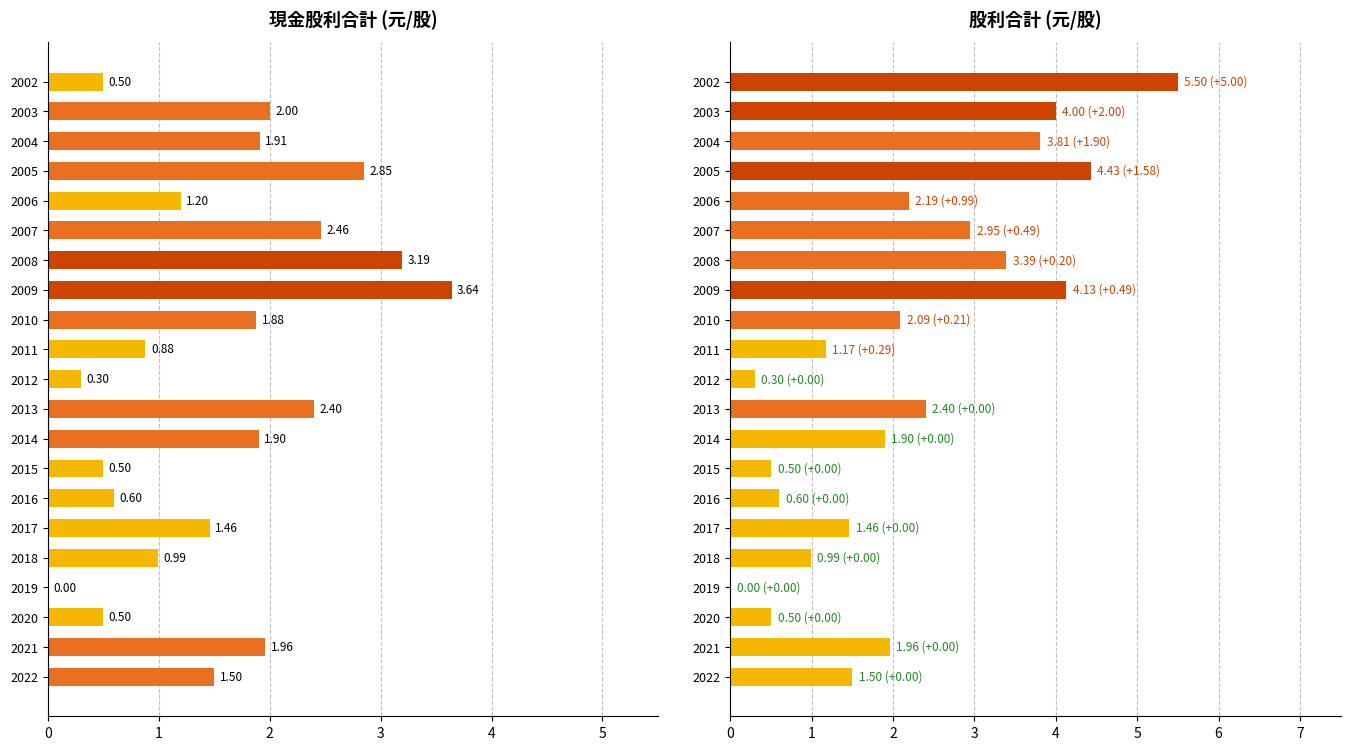

How many distinct data groups are displayed?

2